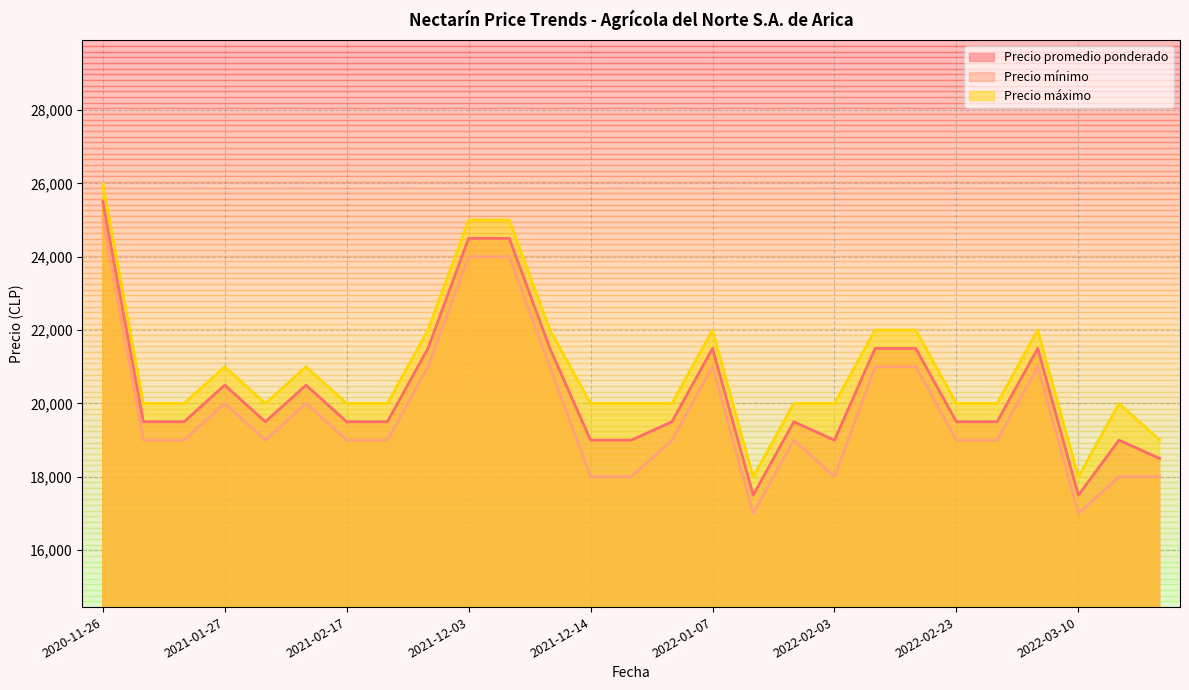

At which category is the sum across all series the highest?

2020-11-26